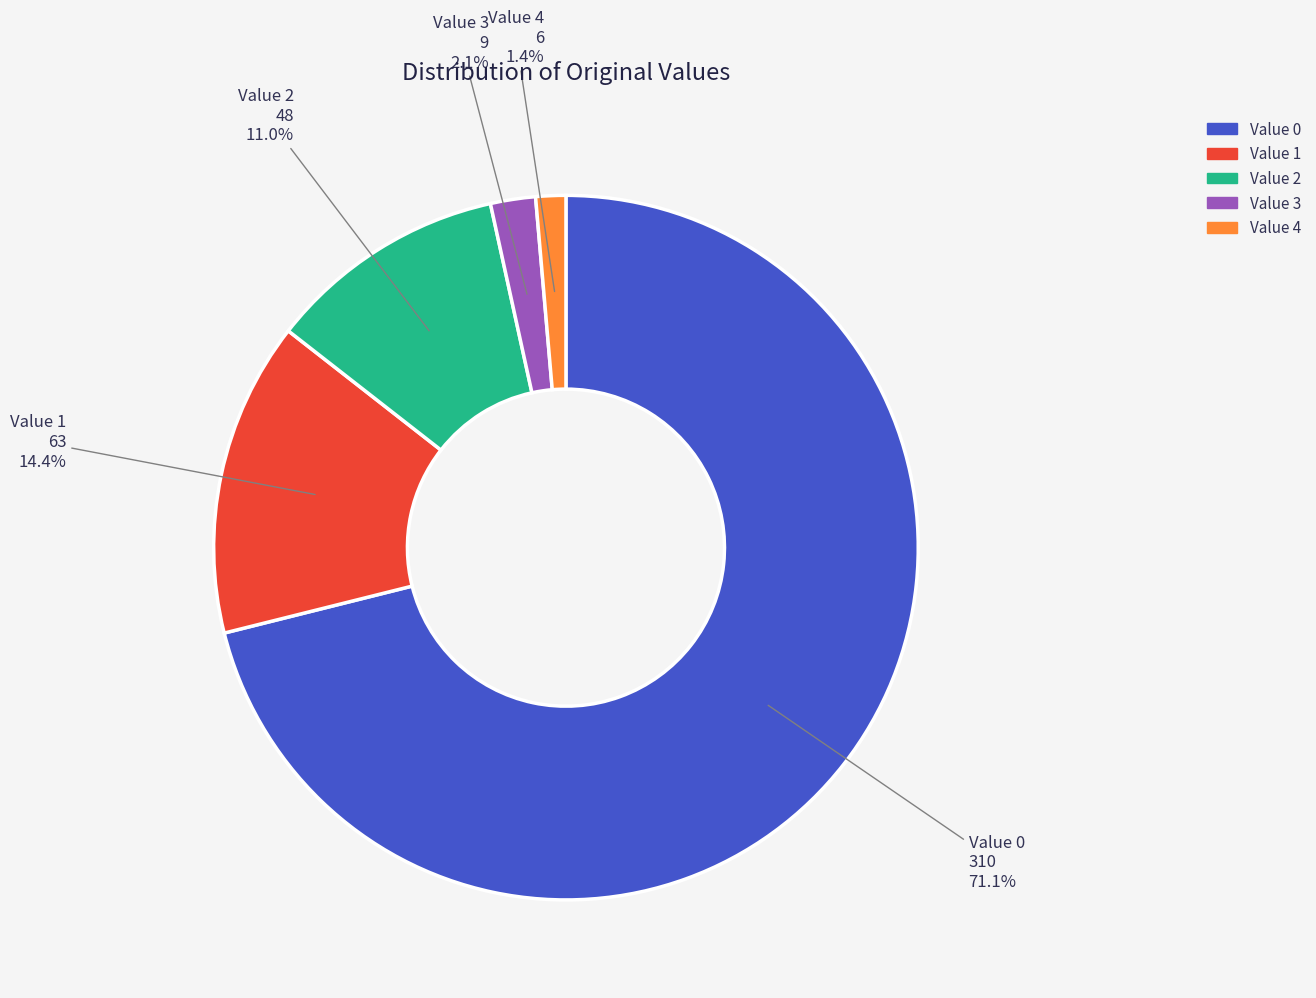

Is there any slice that represents more than half of the pie?

Yes